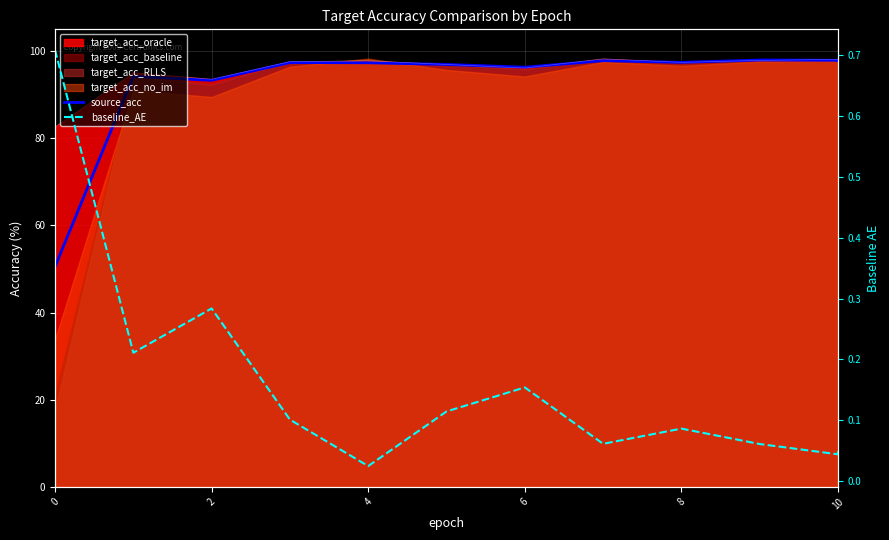

How many values in the source_acc series exceed 97?

7